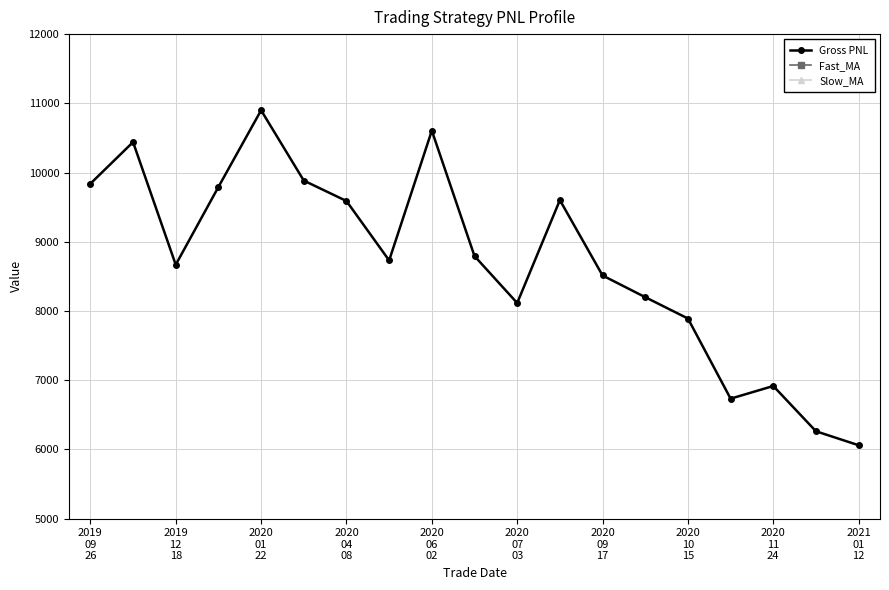

What is the smallest value displayed?

63.1